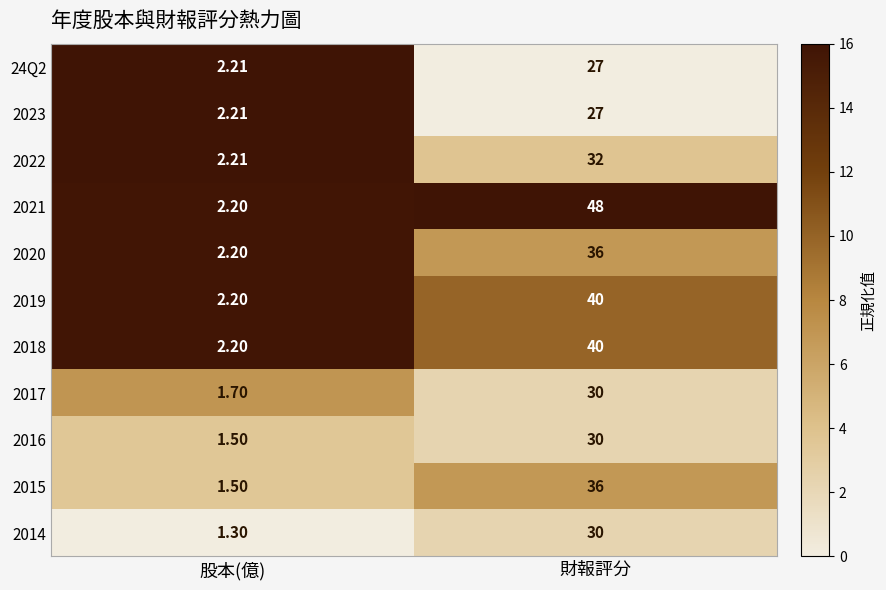

How many series are shown in this chart?

11